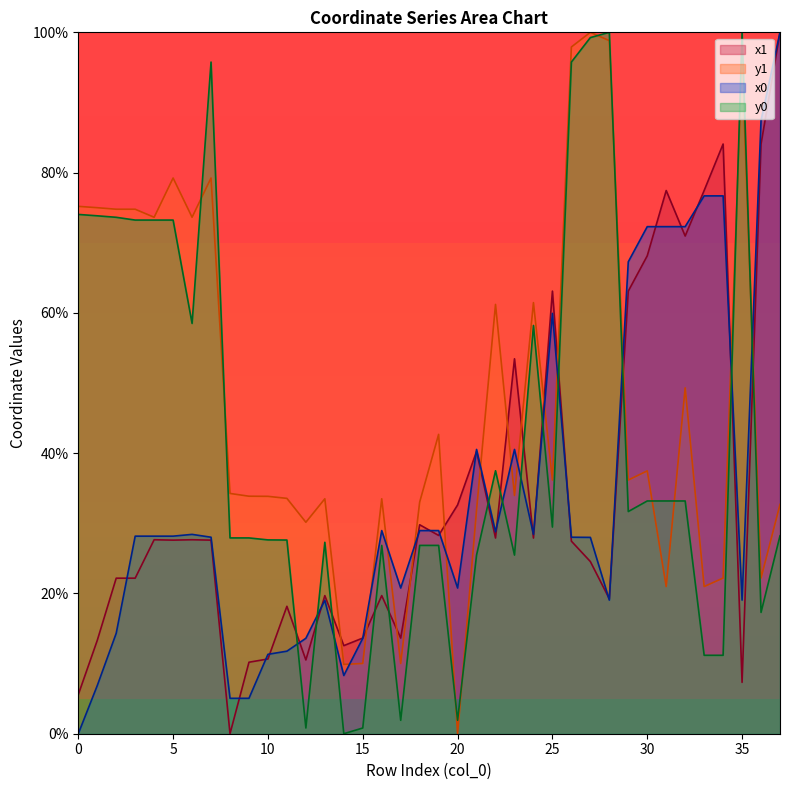

At 15, list the series in order from largest to smallest.

x1, x0, y1, y0